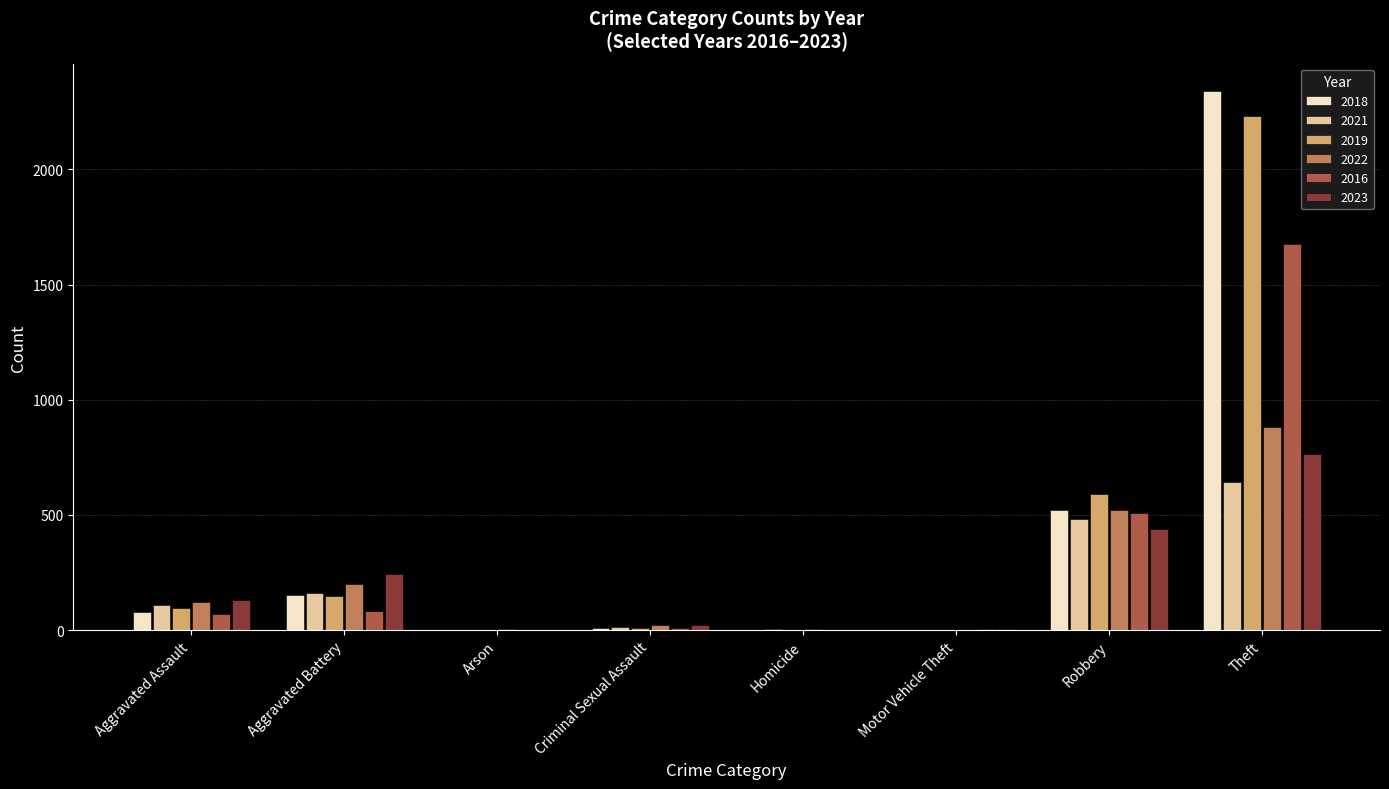

The value of 2019 at Aggravated Battery is 148. True or false?

True